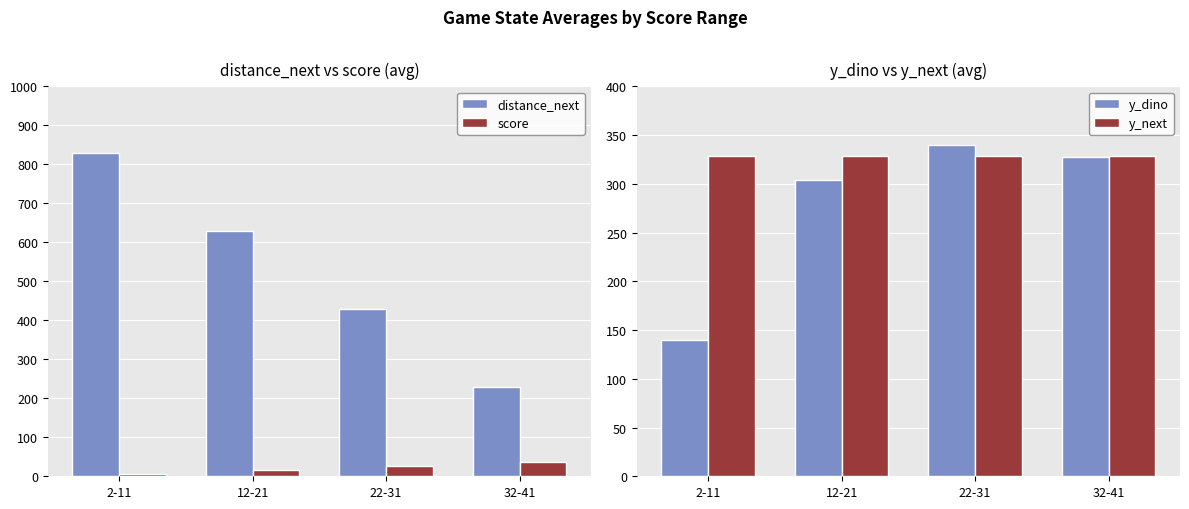

The value of score at 22-31 is 26.5. True or false?

True